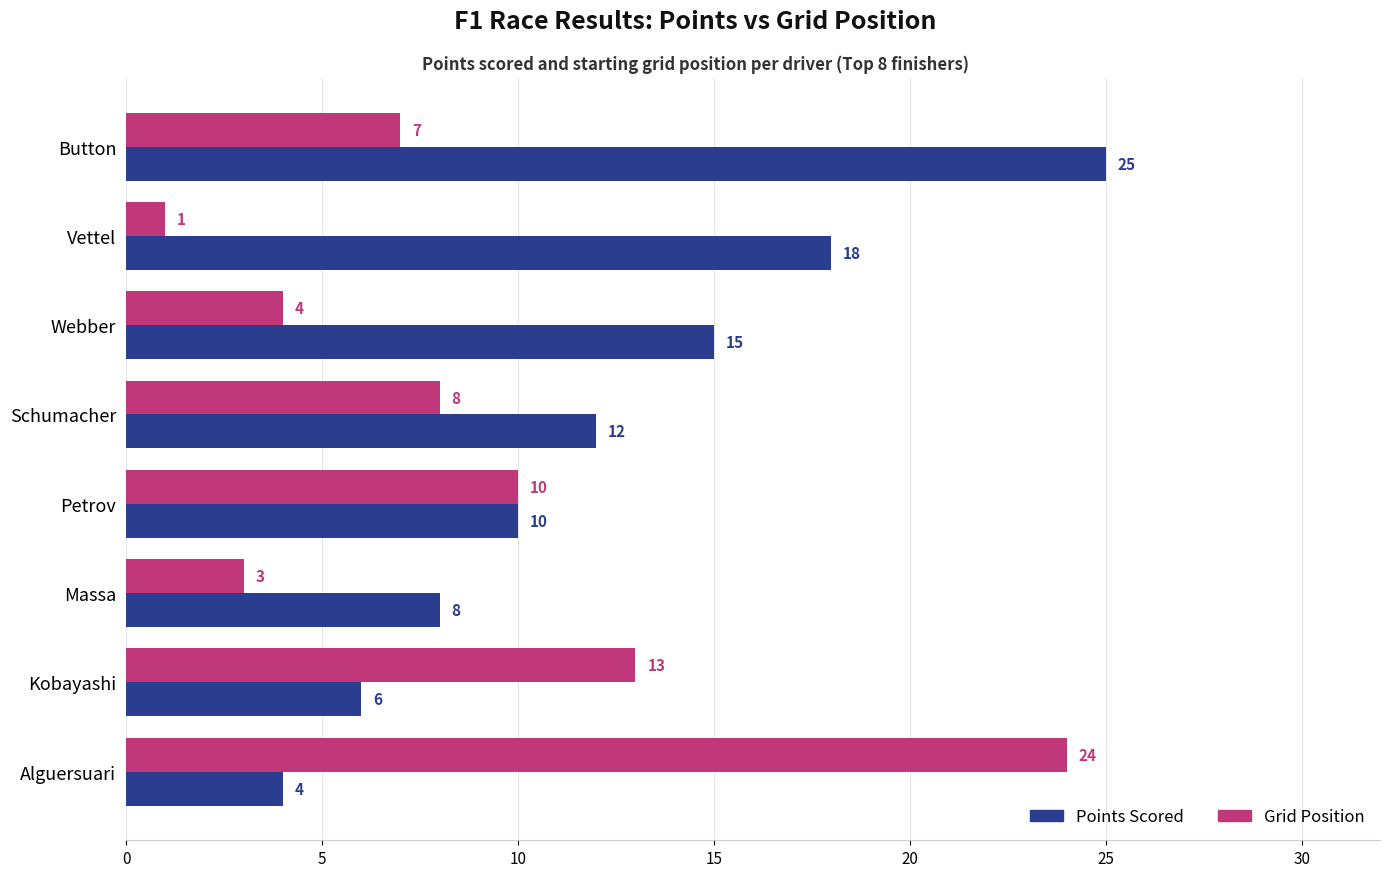

The Grid Position series shows 24 at Alguersuari. True or false?

True